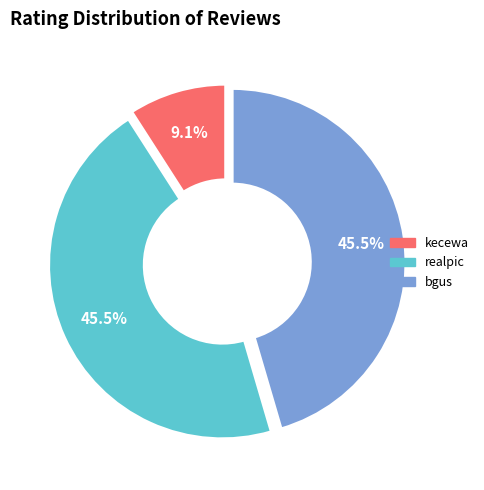

To the nearest percent, what is the difference between the largest and smallest slice percentages?

36%